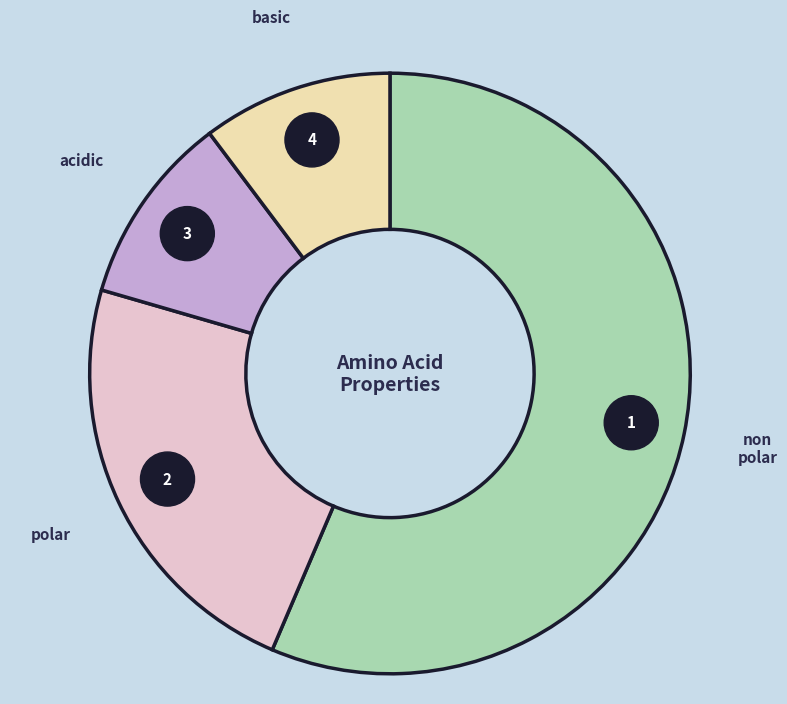

To the nearest percent, what is the combined percentage of non_polar and acidic?

67%